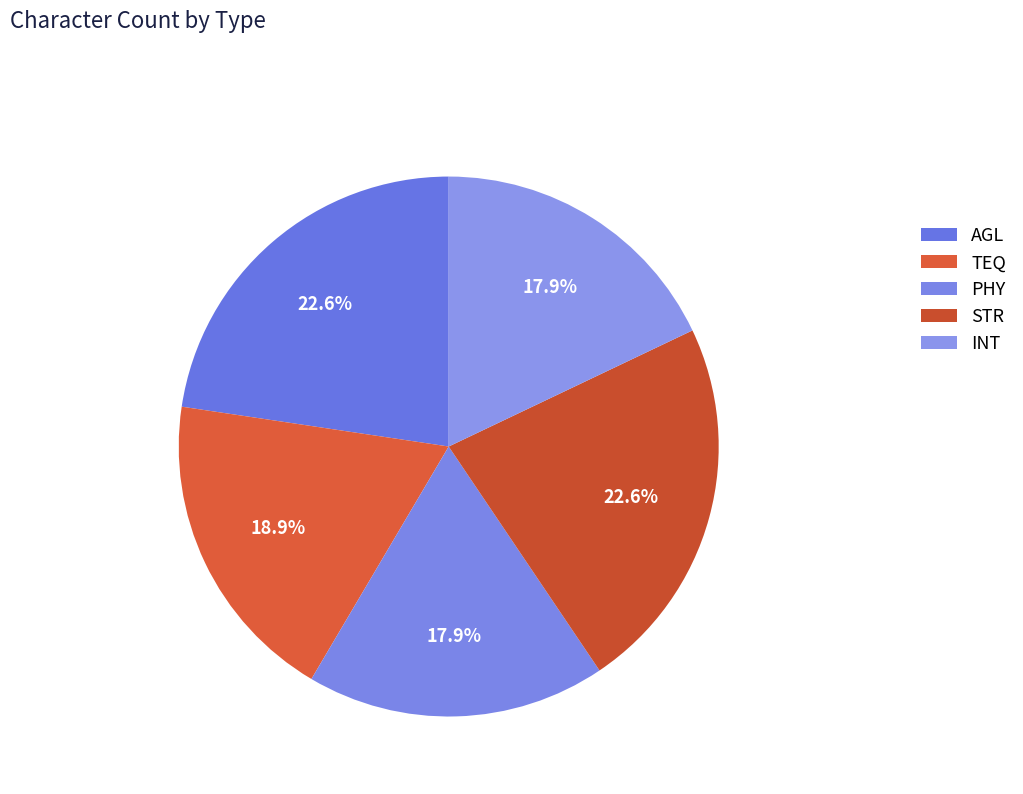

Is PHY the majority of the pie?

No